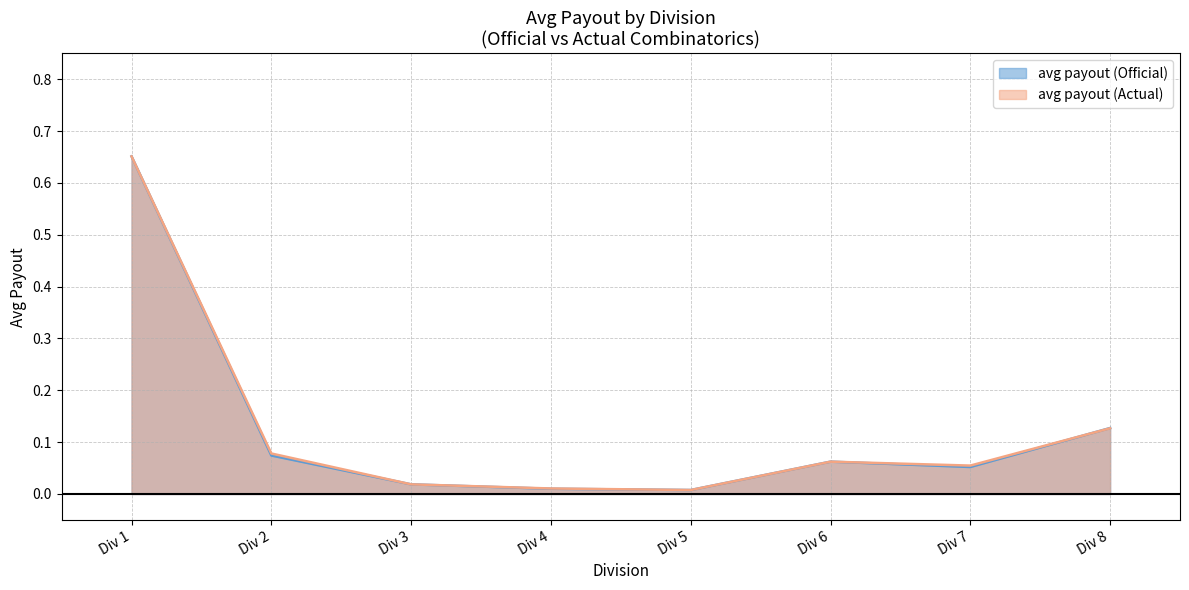

Is the value of avg payout (Official) at Div 8 greater than the value of avg payout (Actual) at Div 7?

Yes